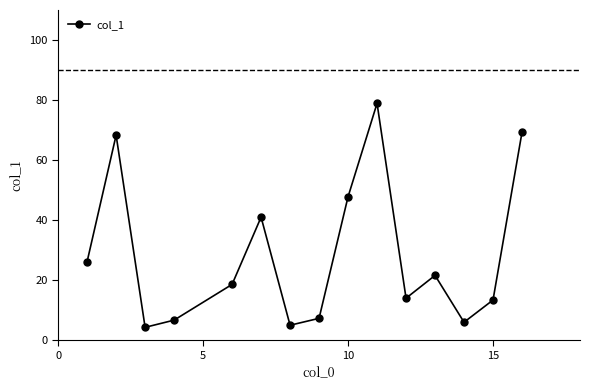

What is the difference between the maximum and minimum values?

74.6